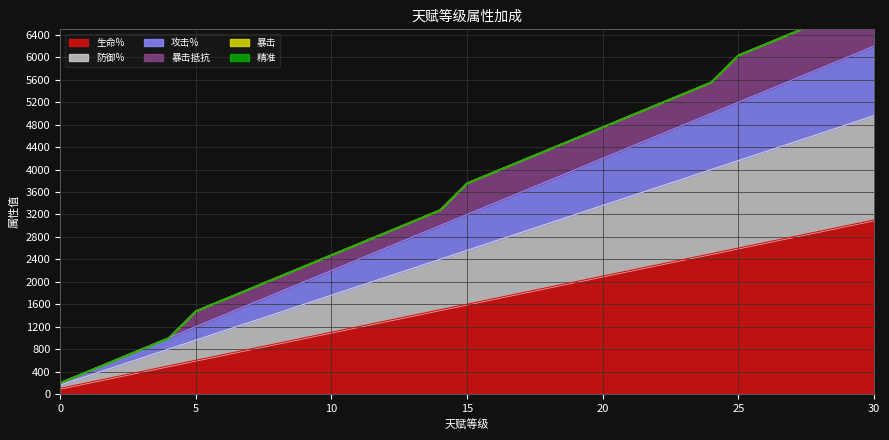

Rank the categories by 攻击% value from lowest to highest.

0, 1, 2, 3, 4, 5, 6, 7, 8, 9, 10, 11, 12, 13, 14, 15, 16, 17, 18, 19, 20, 21, 22, 23, 24, 25, 26, 27, 28, 29, 30